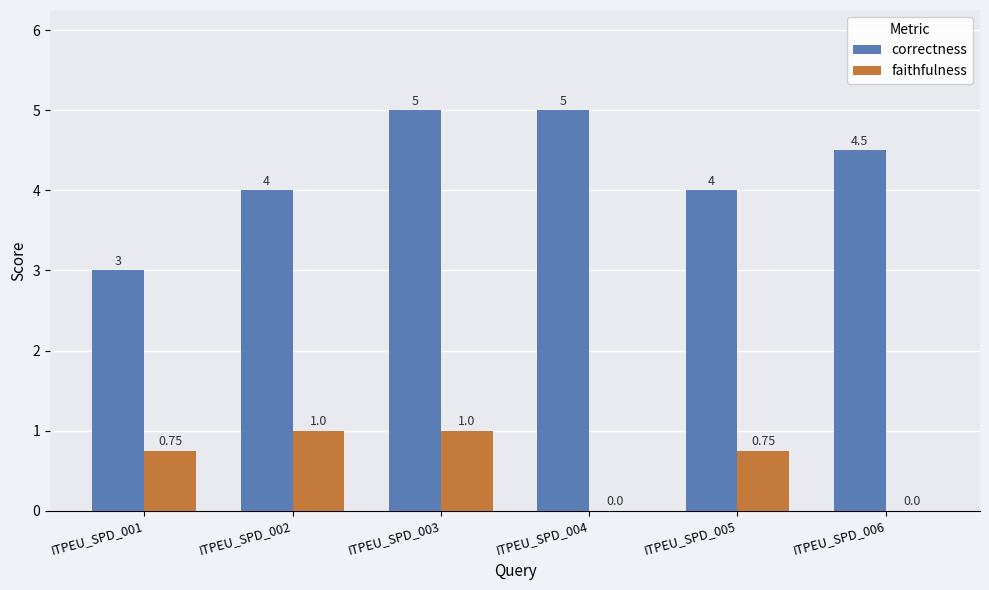

Count the number of categories in the chart.

6